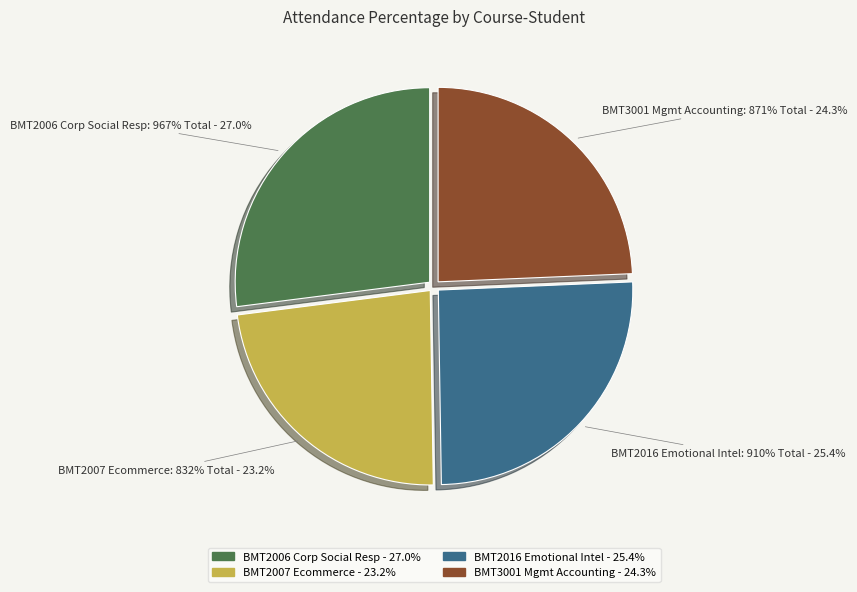

What is the largest slice in the pie chart?

BMT2006 - SUHADEV